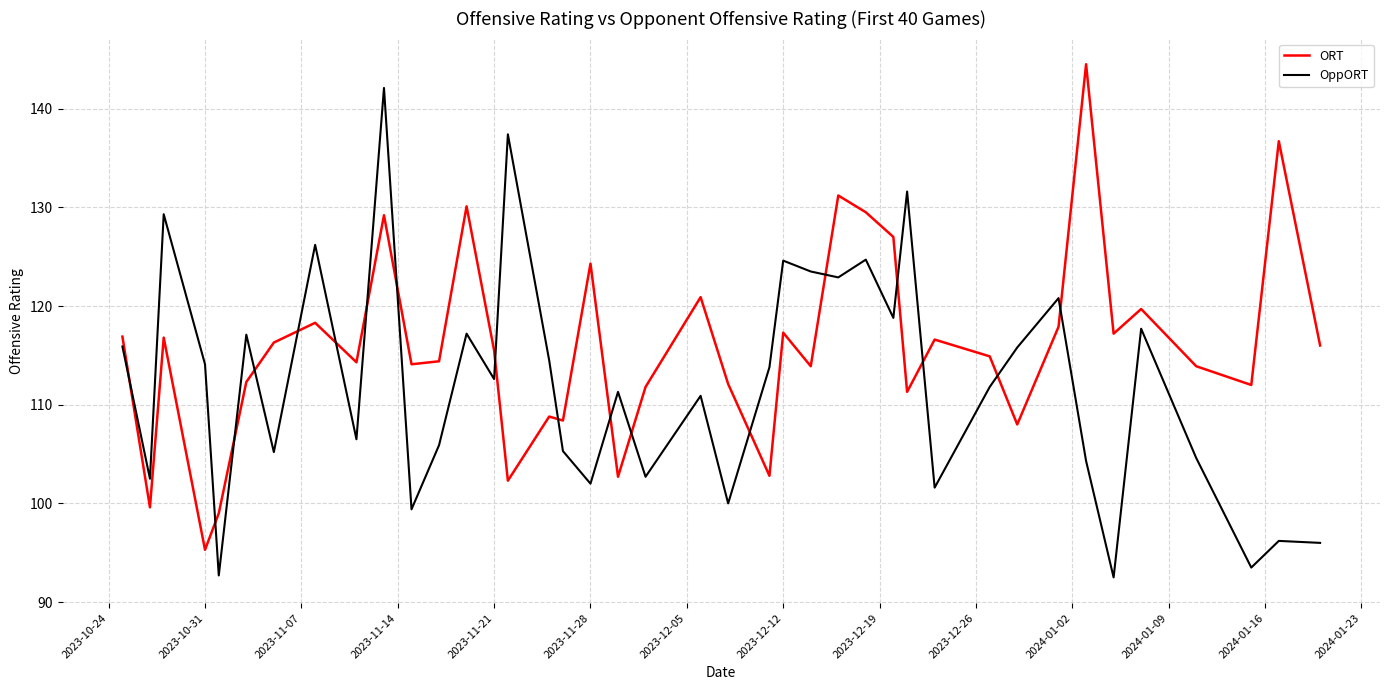

How many categories are shown in the chart?

40